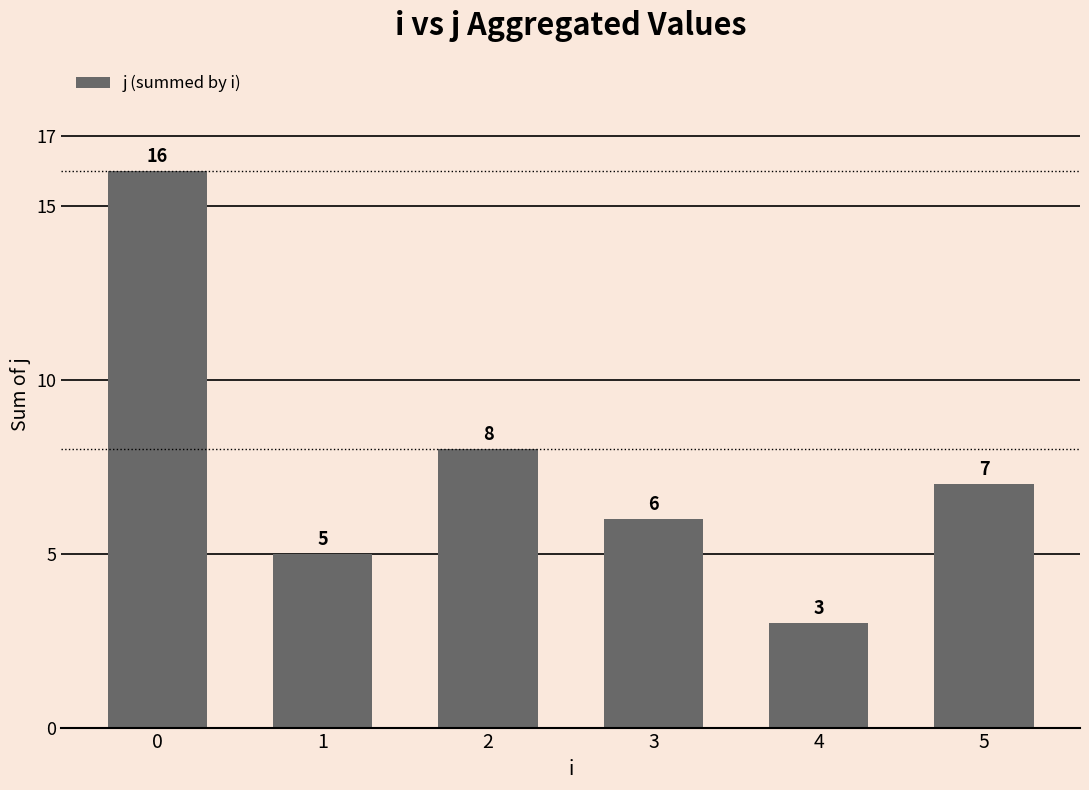

Reading left to right, transcribe all the data shown in this chart.

0=16	1=5	2=8	3=6	4=3	5=7